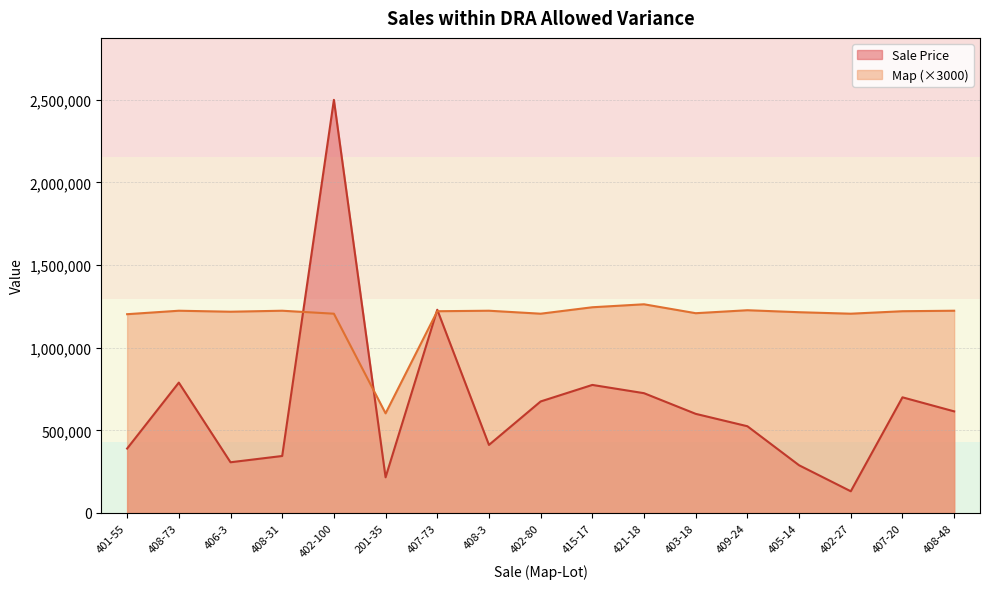

Reading right to left, extract all data points from this chart.

Sale Price: 615000	700000	131500	288800	525000	600000	725000	775000	675000	412000	1230000	215950	2500000	345000	307000	789000	390000
Map: 1224000	1221000	1206000	1215000	1227000	1209000	1263000	1245000	1206000	1224000	1221000	603000	1206000	1224000	1218000	1224000	1203000